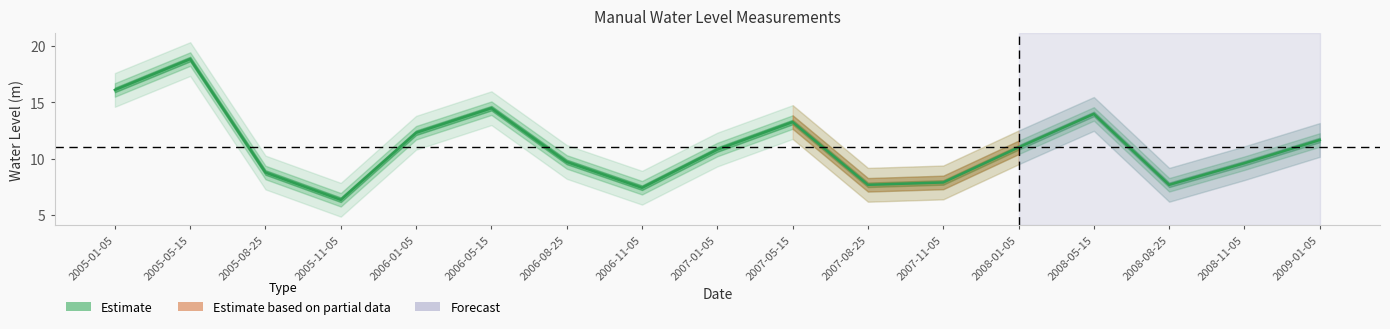

List the labels in order of value, largest first.

2005-05-15, 2005-01-05, 2006-05-15, 2008-05-15, 2007-05-15, 2006-01-05, 2009-01-05, 2008-01-05, 2007-01-05, 2006-08-25, 2008-11-05, 2005-08-25, 2007-11-05, 2007-08-25, 2008-08-25, 2006-11-05, 2005-11-05